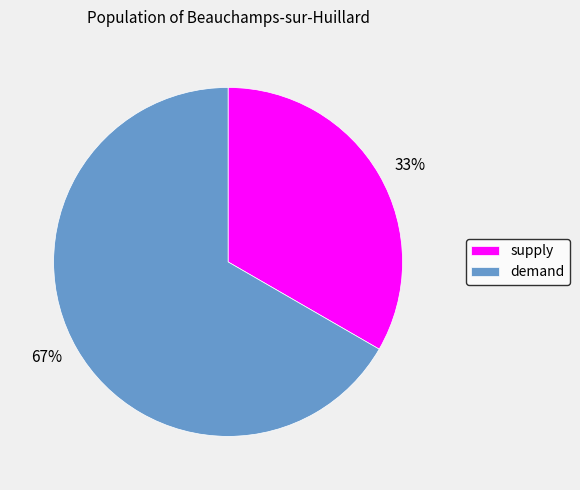

Between demand and supply, which is larger?

demand